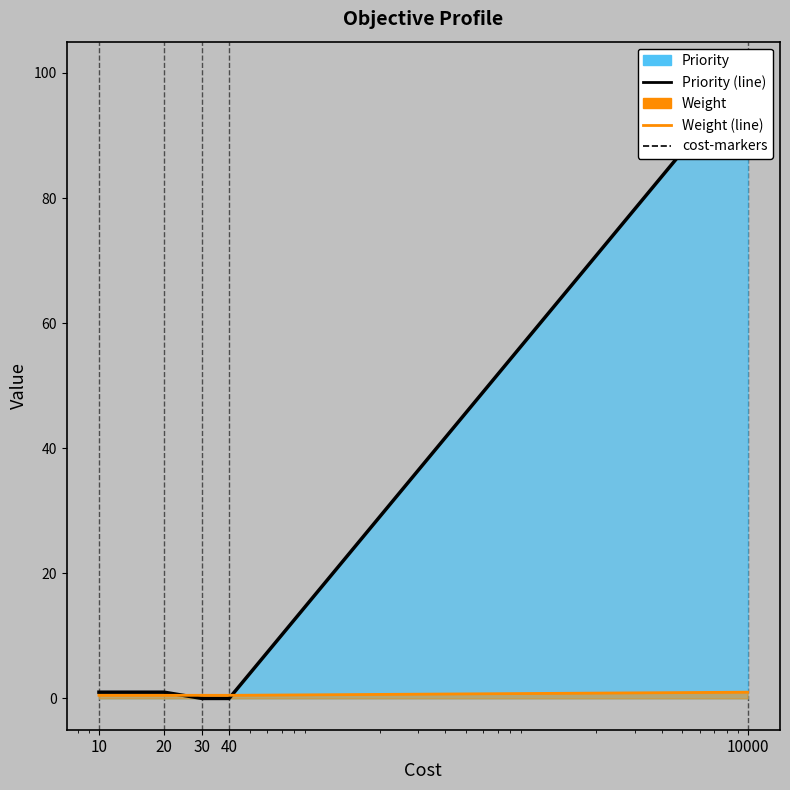

True or false: Priority (line) has more than 0 interior local peaks.

False